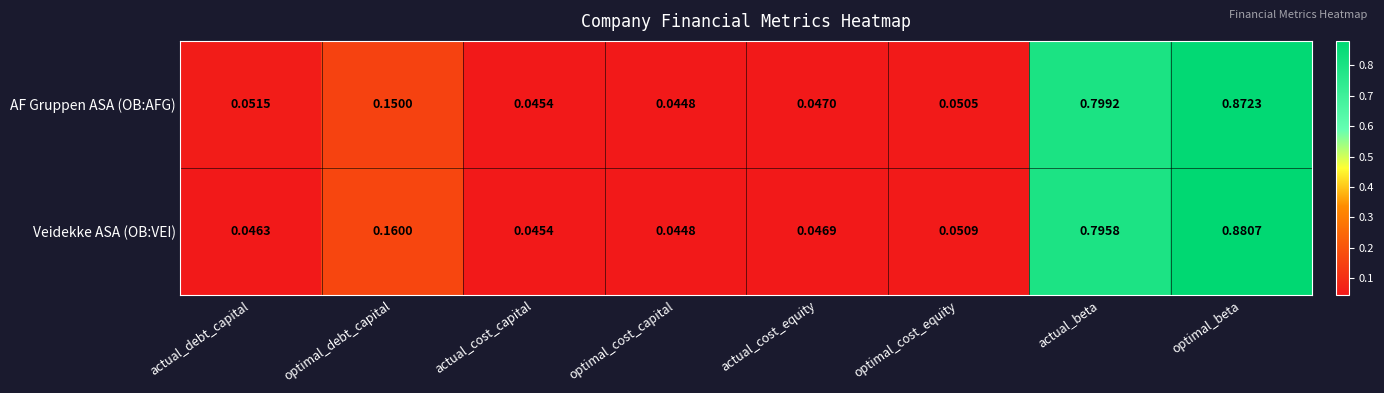

Where is AF Gruppen ASA (OB:AFG) nearest to the value 0?

optimal_cost_capital